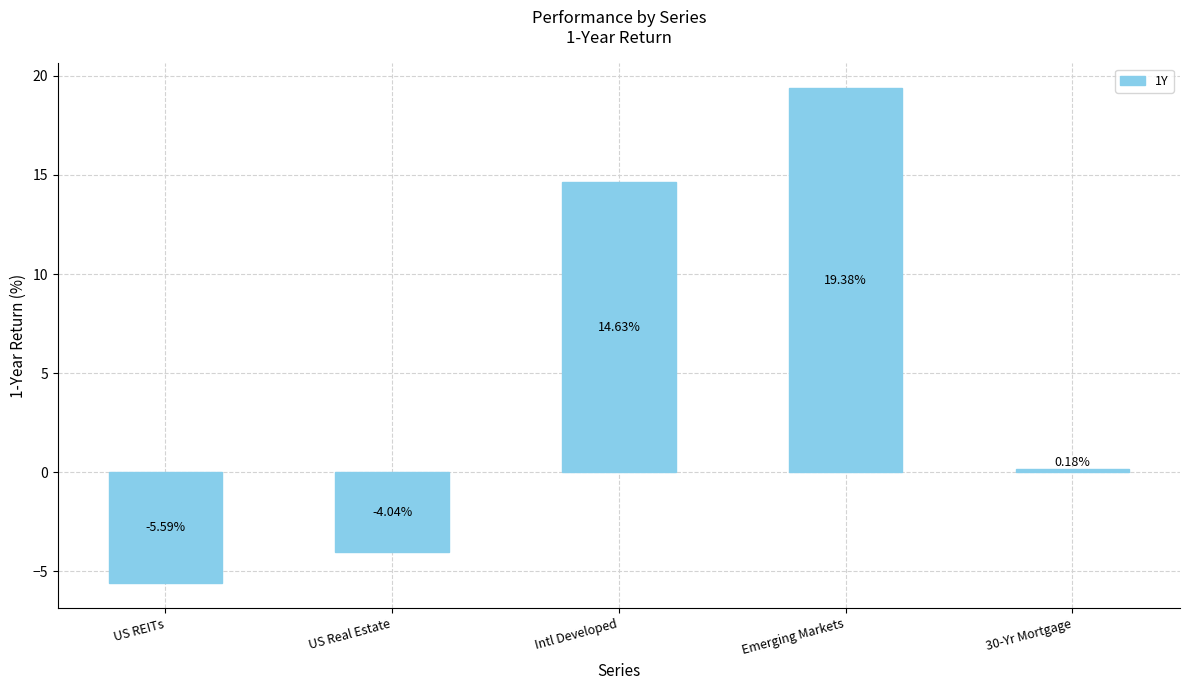

At which label does the data first exceed 0?

Intl Developed